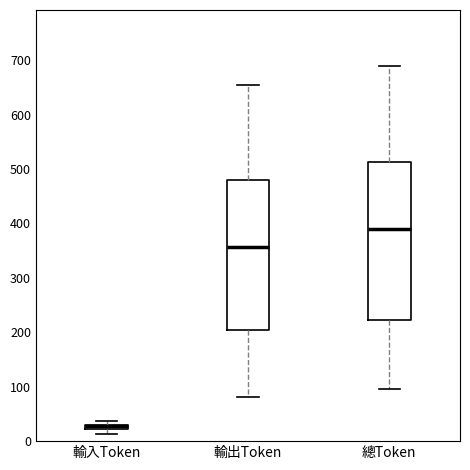

Where is the upper edge of the box for 輸入Token on the y-axis? The values are not printed on the chart, so give them approximately, as read against the axis.

30